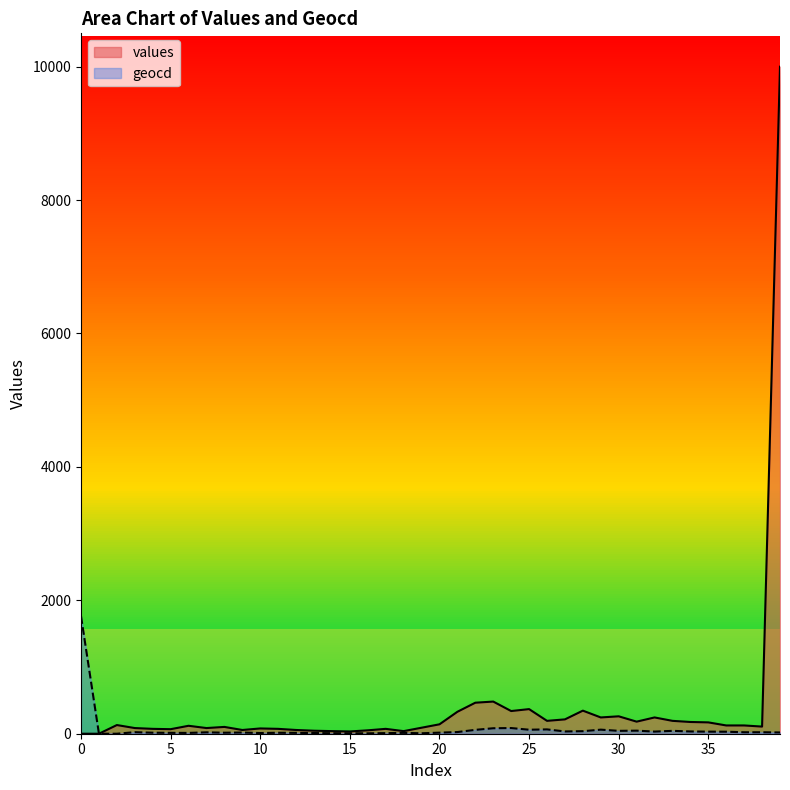

How many data points does each series have?

40